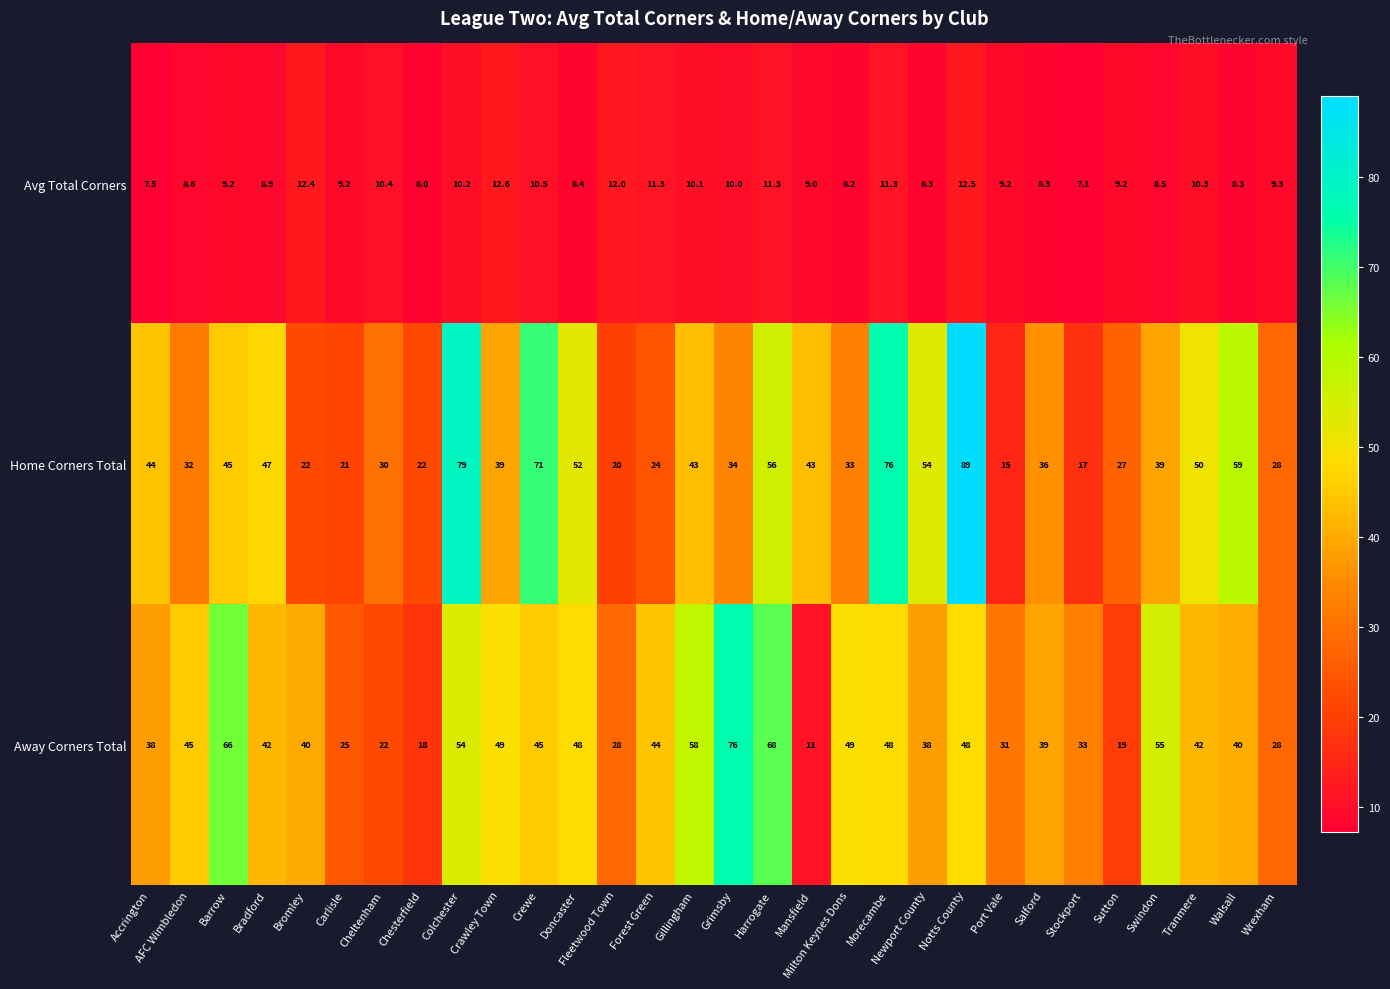

Rank the series by their maximum value, from highest to lowest.

Home Corners Total, Away Corners Total, Avg Total Corners